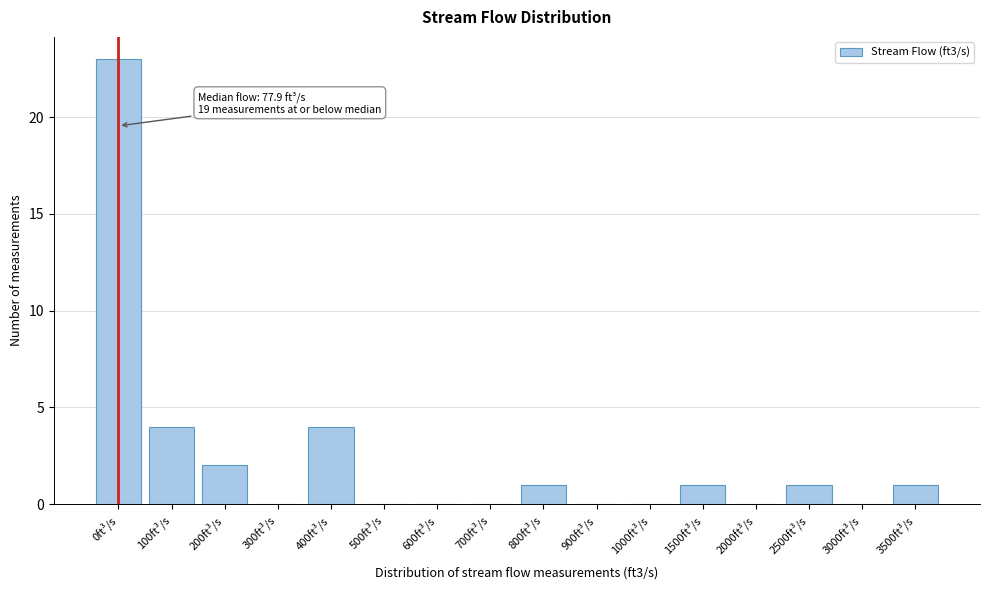

Reading right to left, extract all data points from this chart.

3500ft³/s=1	3000ft³/s=0	2500ft³/s=1	2000ft³/s=0	1500ft³/s=1	1000ft³/s=0	900ft³/s=0	800ft³/s=1	700ft³/s=0	600ft³/s=0	500ft³/s=0	400ft³/s=4	300ft³/s=0	200ft³/s=2	100ft³/s=4	0ft³/s=23